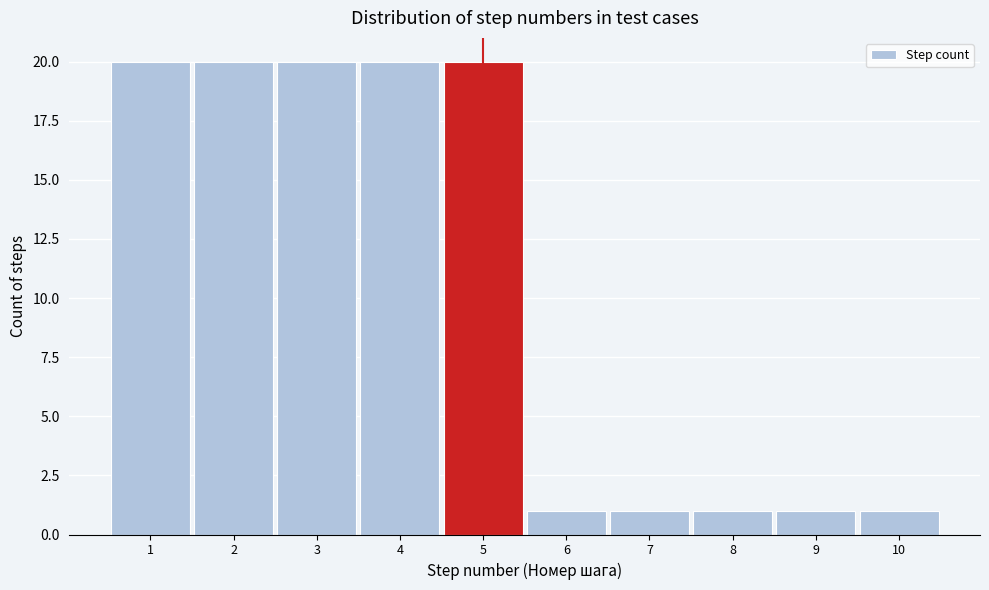

Reading left to right, list every bar in this chart as the range it spans on the x-axis followed by its height. The values are not printed on the chart, so give them approximately, as read against the axis.

0.5 to 1.5: 20
1.5 to 2.5: 20
2.5 to 3.5: 20
3.5 to 4.5: 20
4.5 to 5.5: 20
5.5 to 6.5: 1
6.5 to 7.5: 1
7.5 to 8.5: 1
8.5 to 9.5: 1
9.5 to 10.5: 1